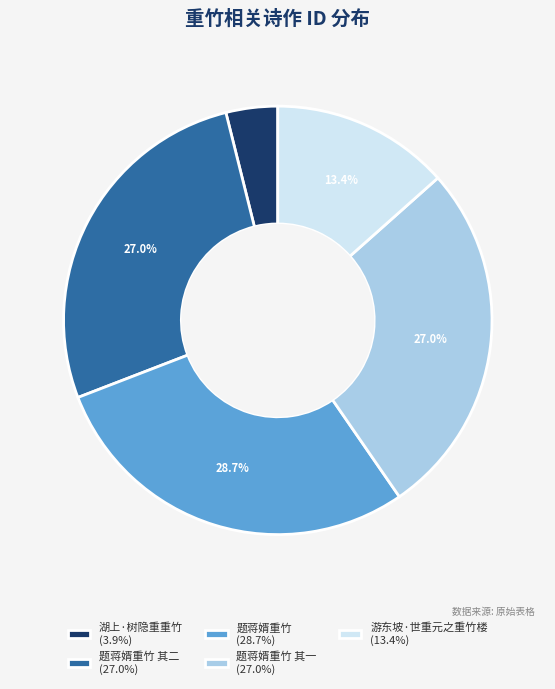

Does 题蒋婿重竹 (28.7%) represent more than half of the total?

No